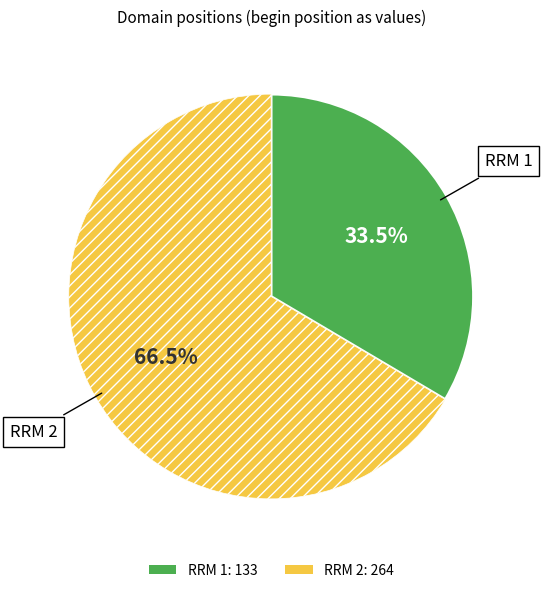

How many segments does this pie chart have?

2